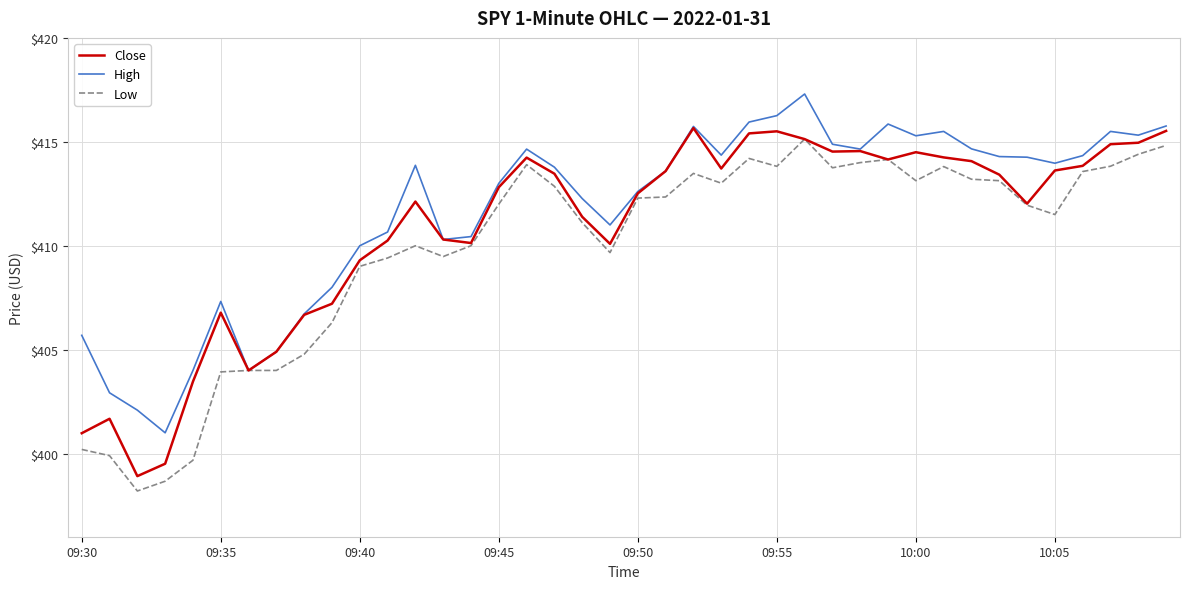

What is the lowest value of the Low series?

398.2